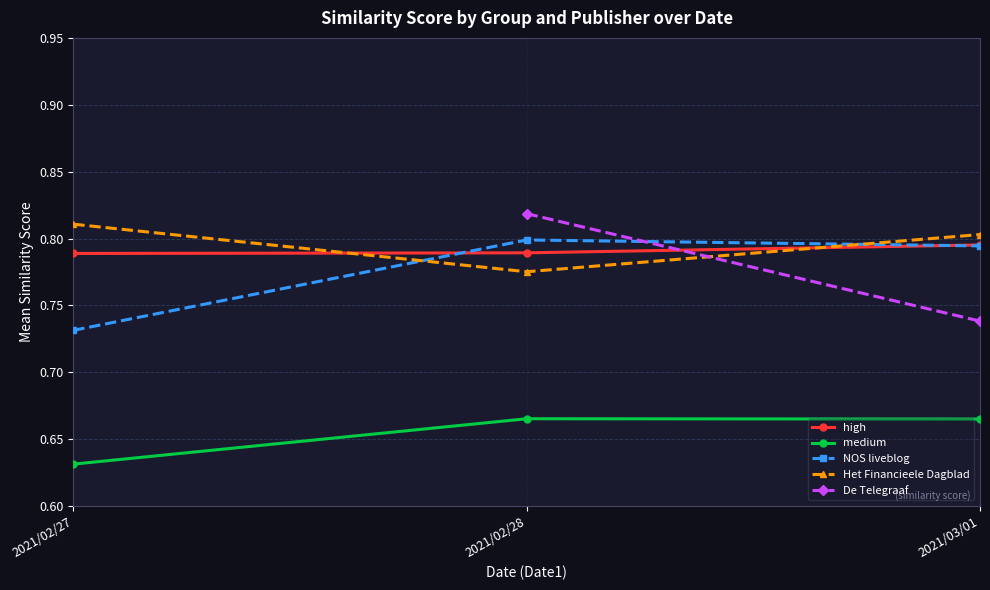

What are all the series names shown in the legend?

high, medium, NOS liveblog, Het Financieele Dagblad, De Telegraaf